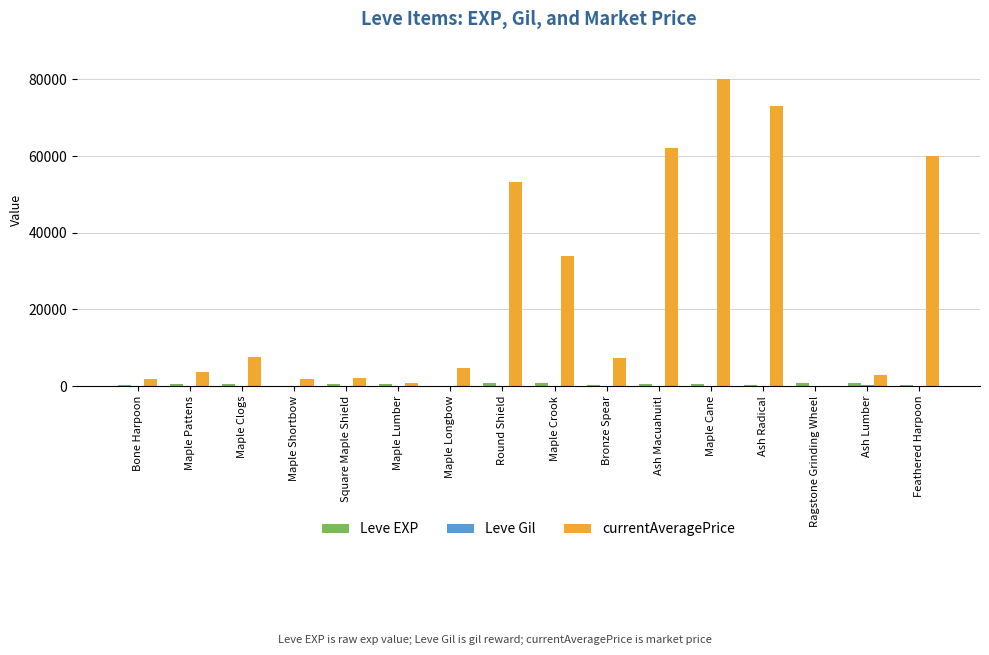

Which series has the largest total across all categories?

currentAveragePrice